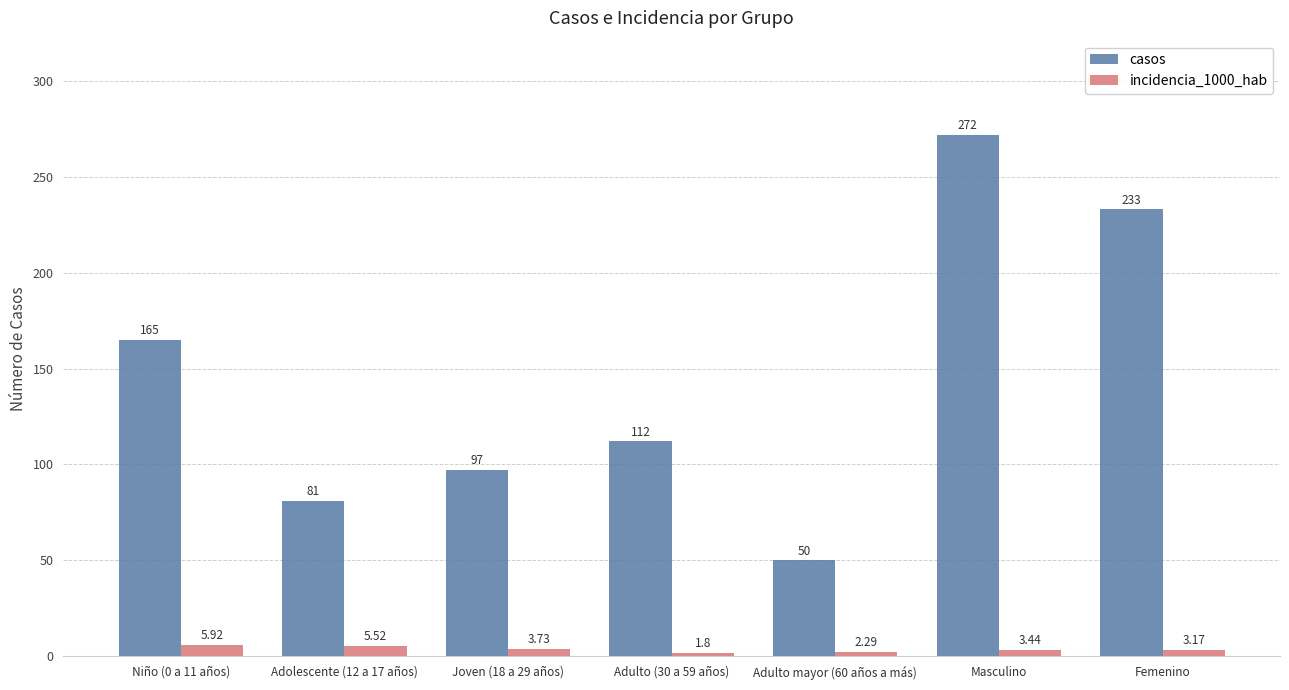

Rank the series at Adulto (30 a 59 años) from lowest to highest value.

incidencia_1000_hab, casos